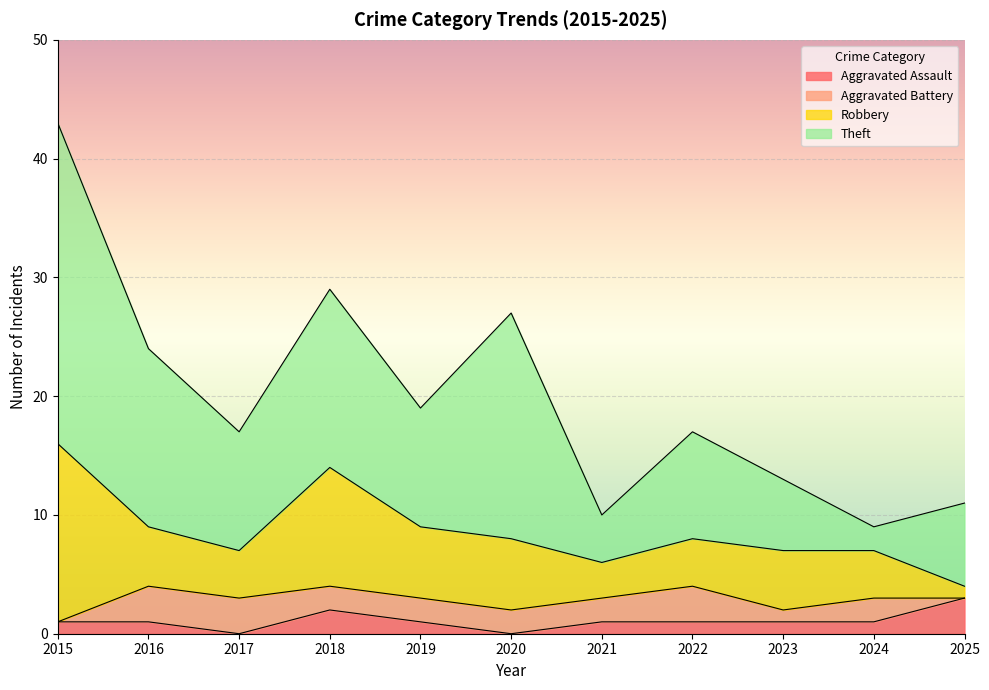

In Aggravated Battery, how many points are lower than both neighbors (excluding endpoints)?

1